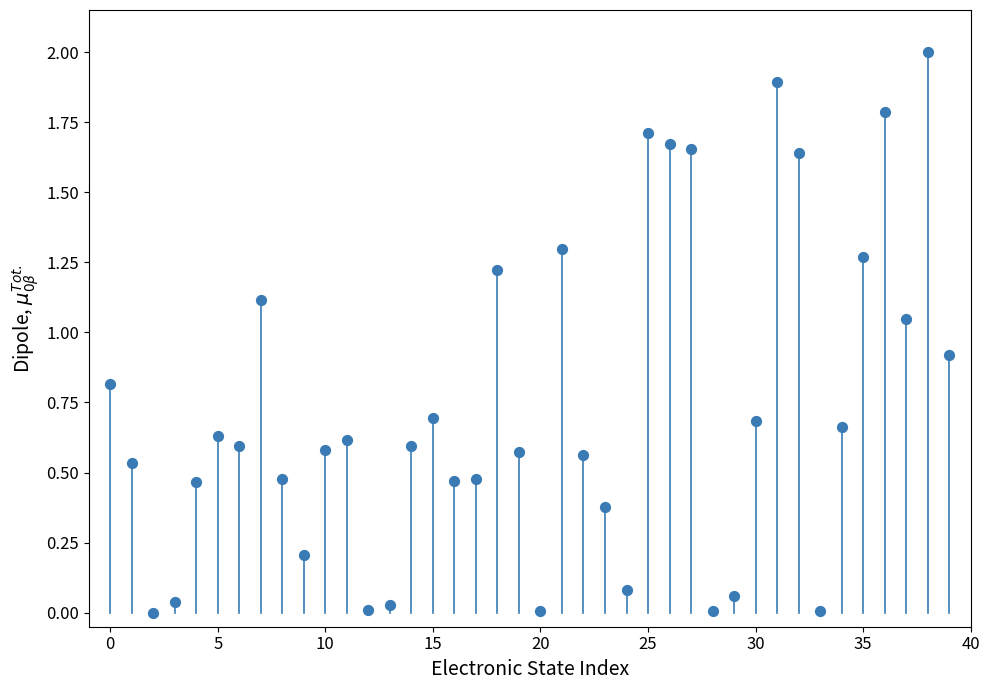

What is the range of Y values (max minus min)?

2.0